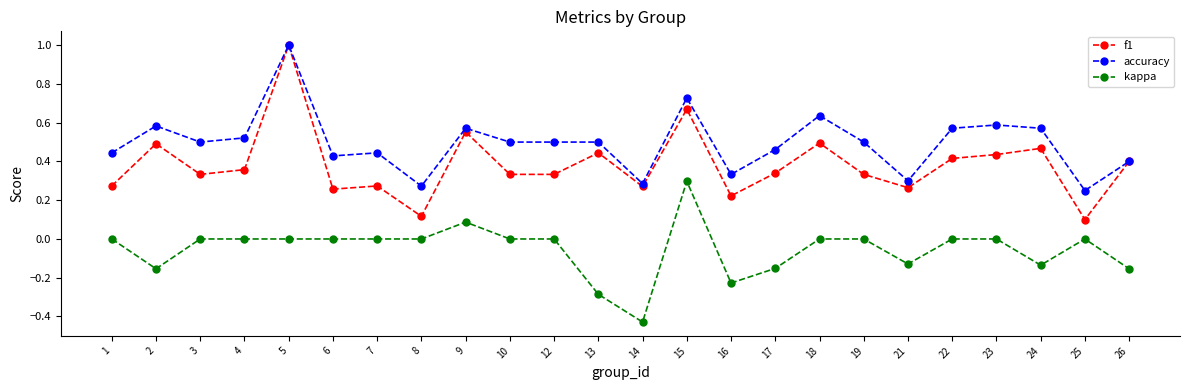

True or false: kappa and accuracy intersect in this chart.

False